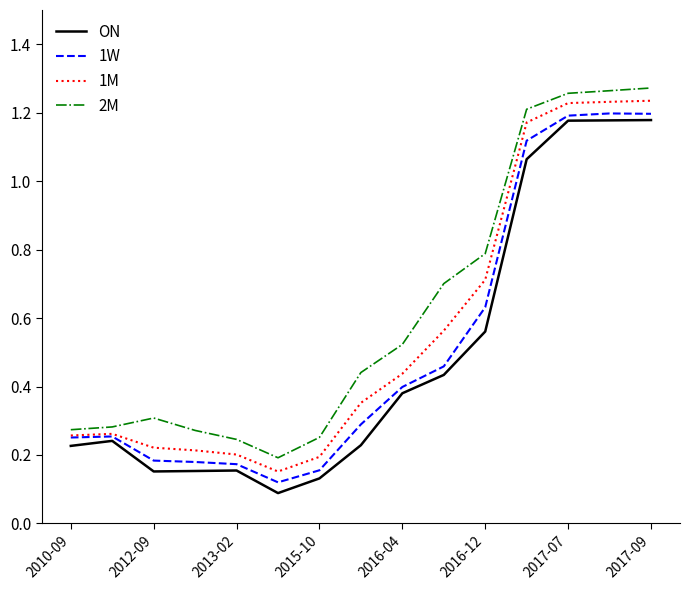

Which series has the widest spread of values?

ON